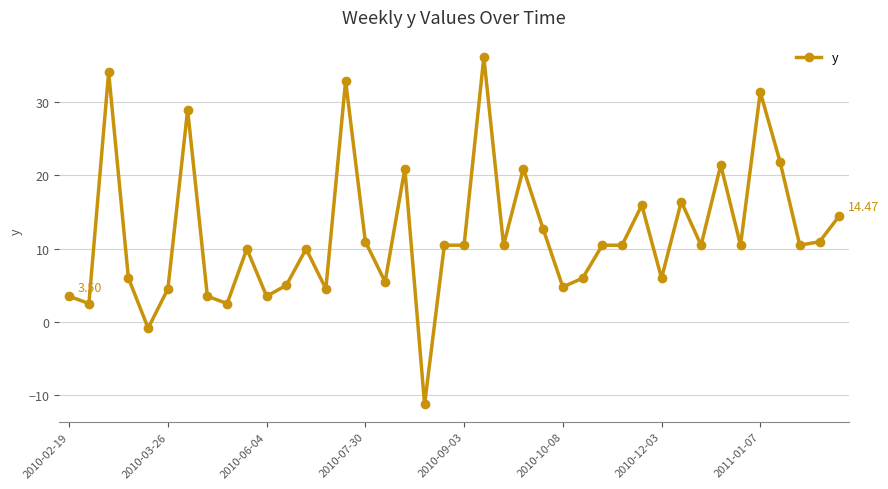

True or false: the data has more than 0 interior local peaks.

True